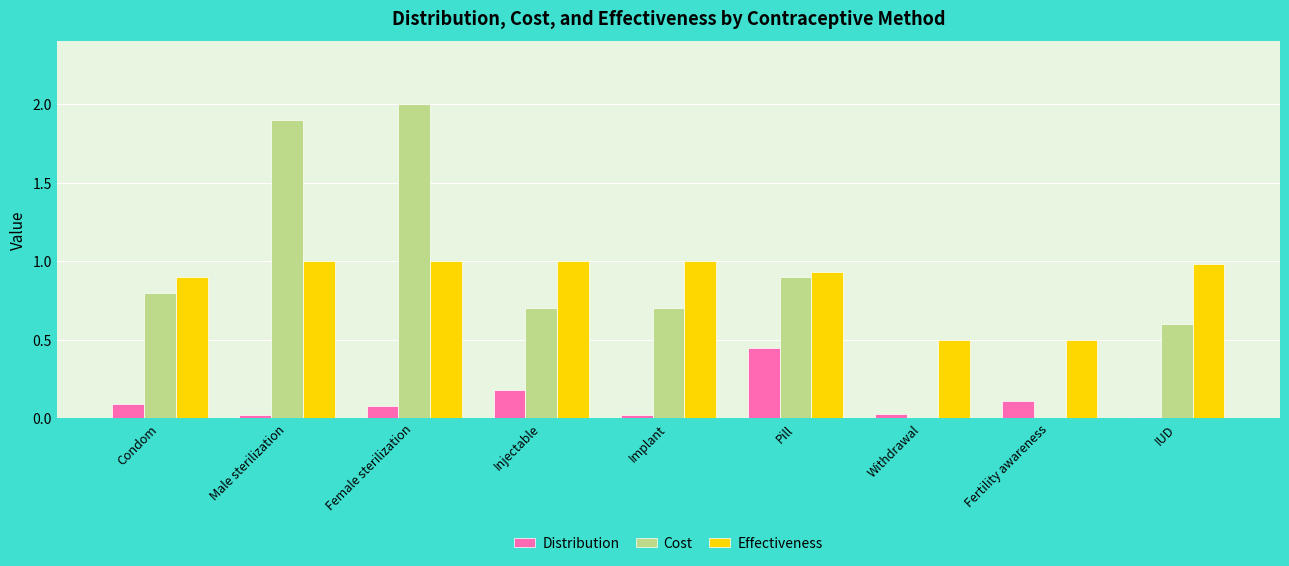

Between Male sterilization and Withdrawal, which series saw the biggest shift?

Cost